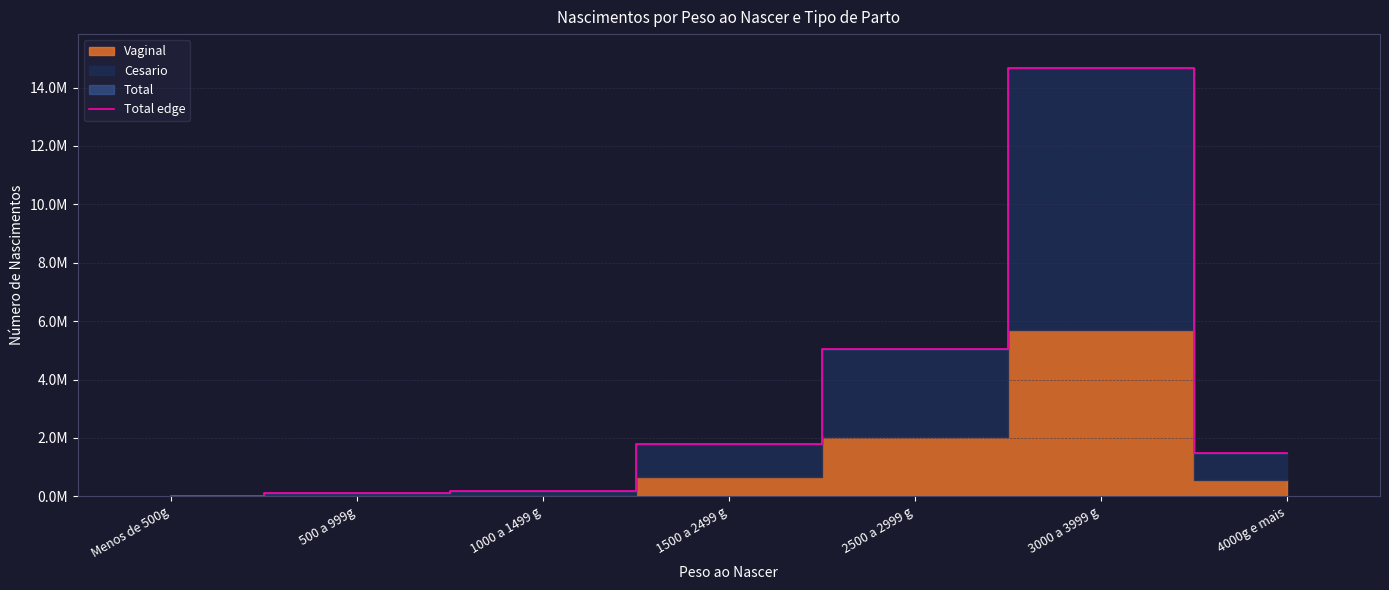

How many values exceed 1474004?

3